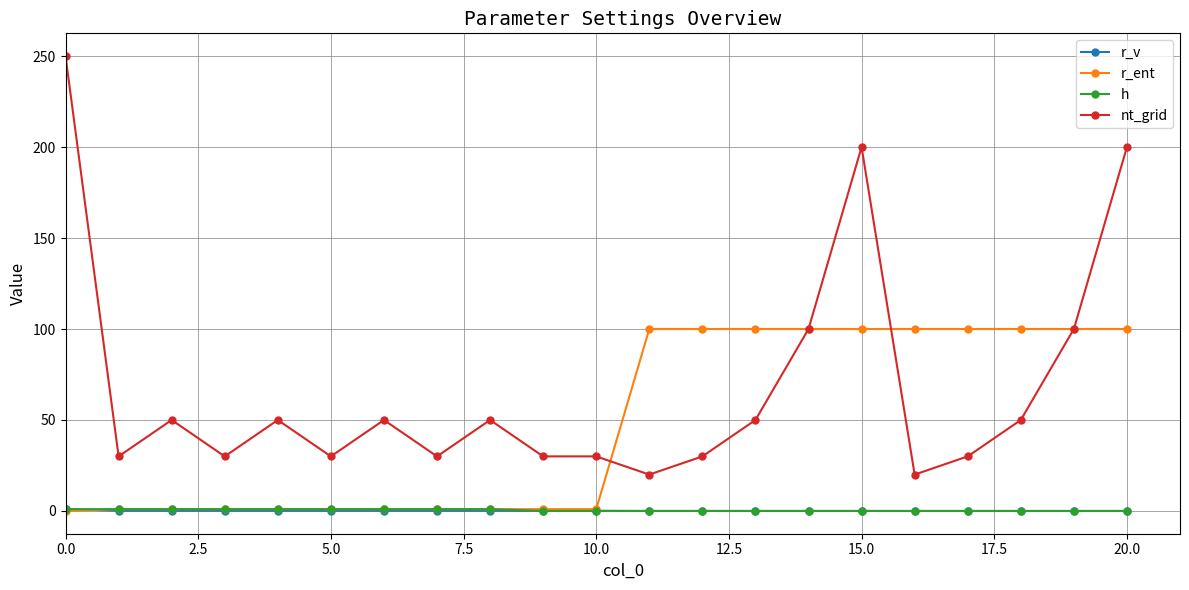

Which series has the largest total across all categories?

nt_grid